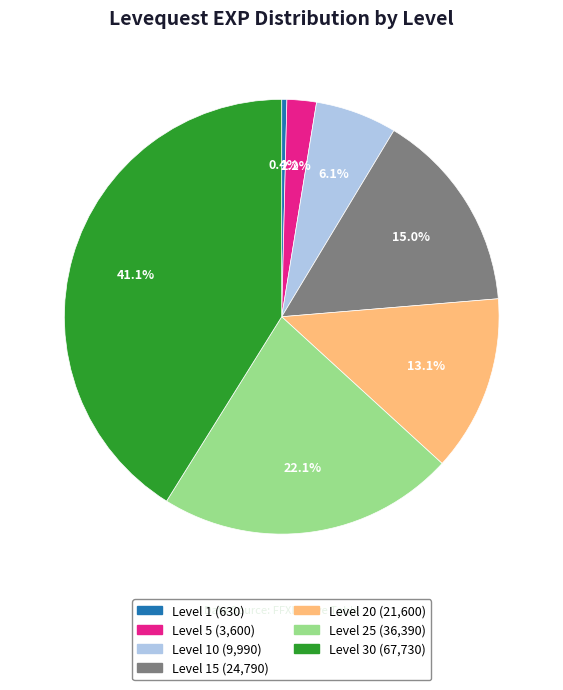

How many segments does this pie chart have?

7